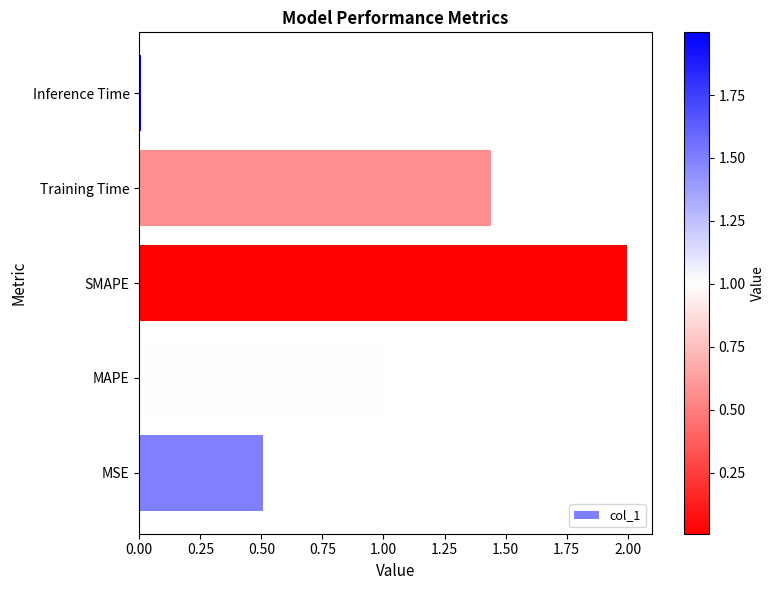

What is the average value?

1.0